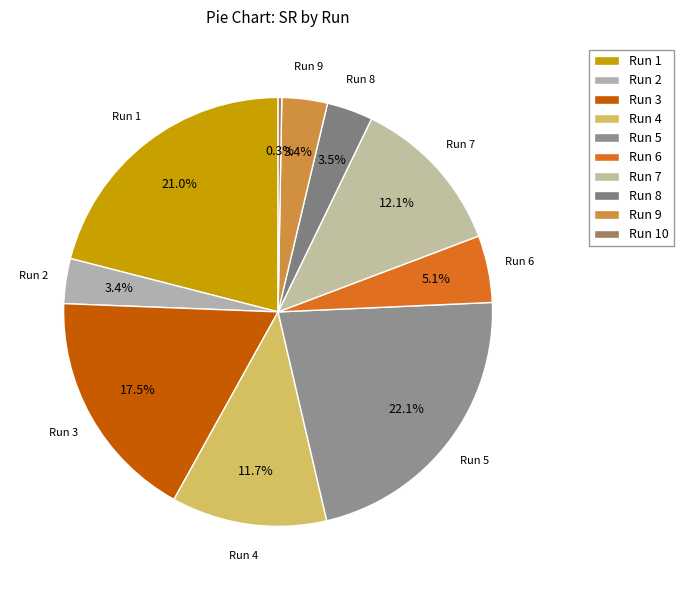

To the nearest percent, what is the difference between the largest and smallest slice percentages?

22%